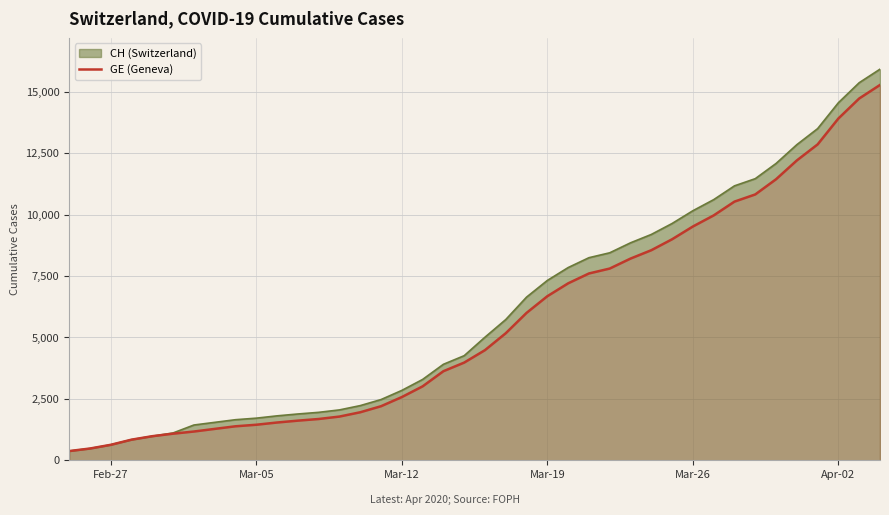

What is the minimum value shown in the chart?

375